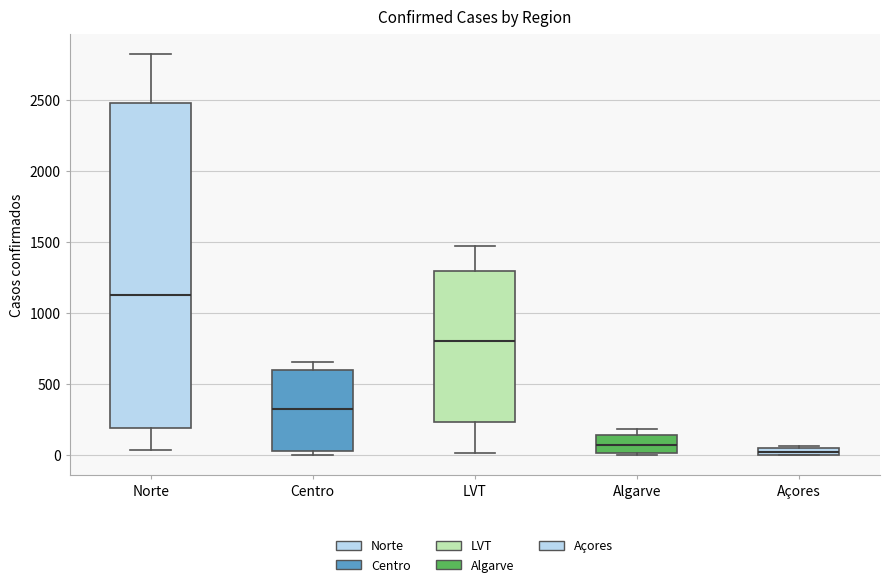

Which box is the tallest, from its lower edge to its upper edge?

Norte